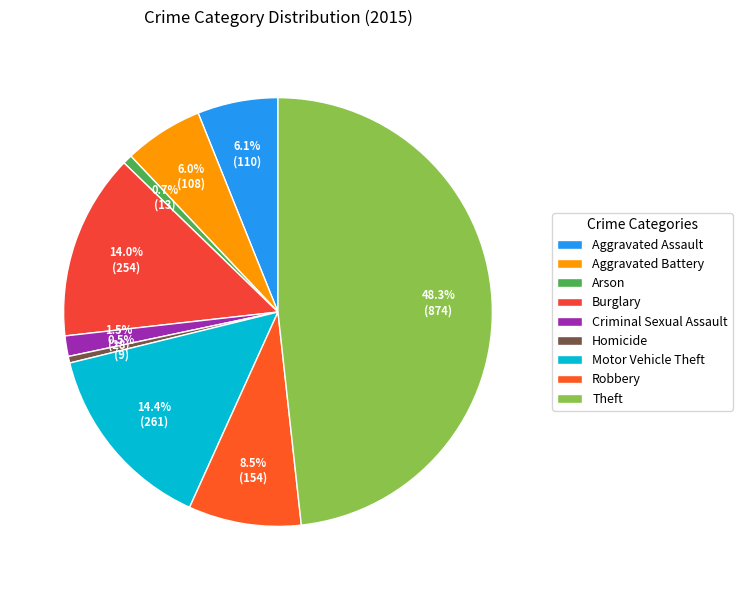

What is the ratio of the value at Aggravated Battery to the value at Robbery?

0.7